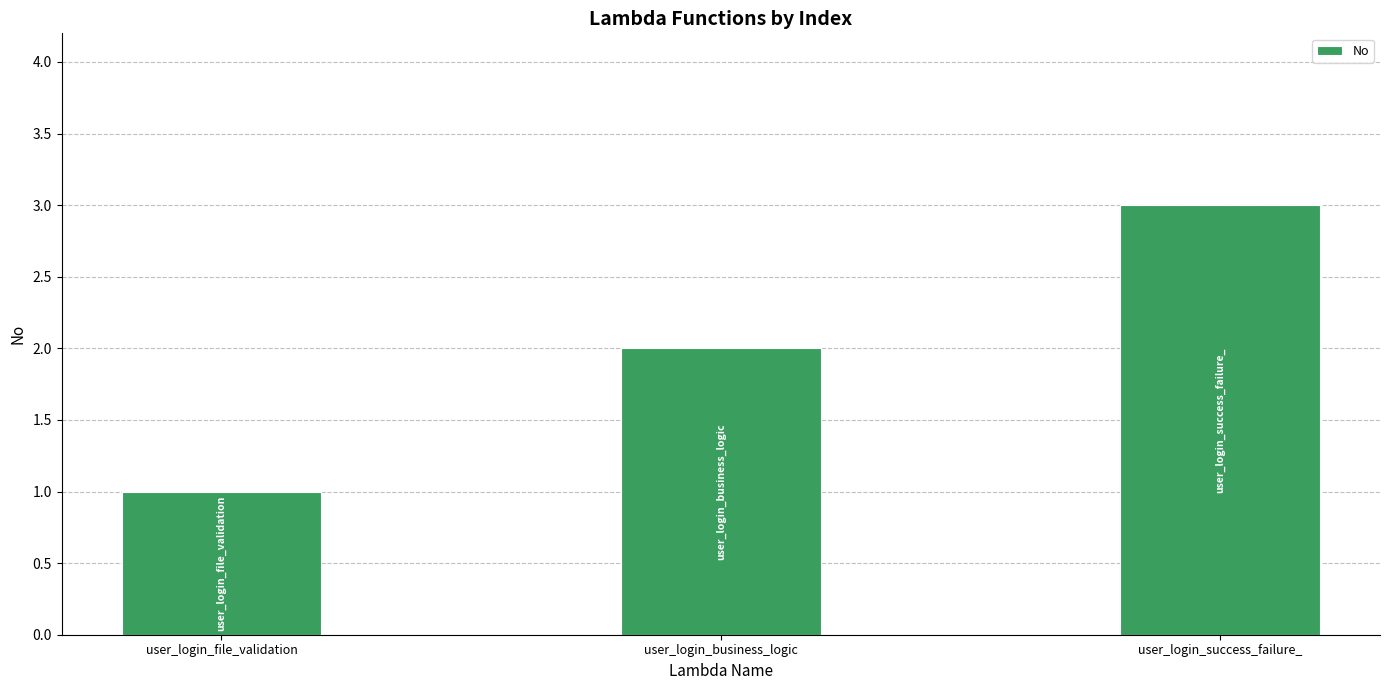

What is the difference between the values at user_login_success_failure_ and user_login_file_validation?

2